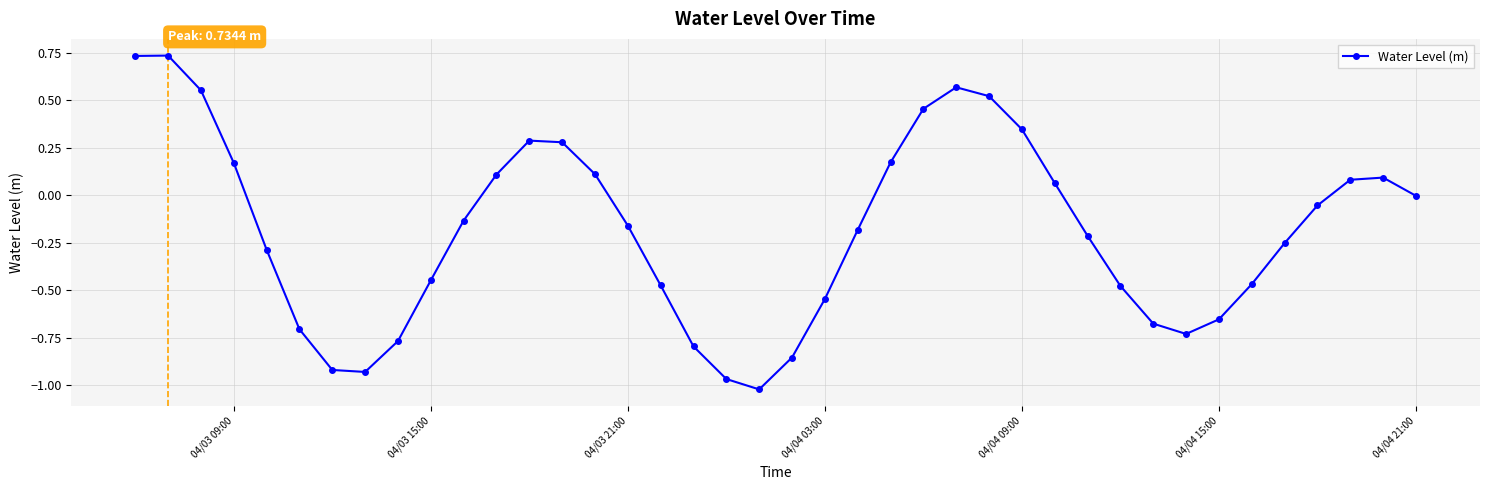

What is the sum of all values?

-7.4